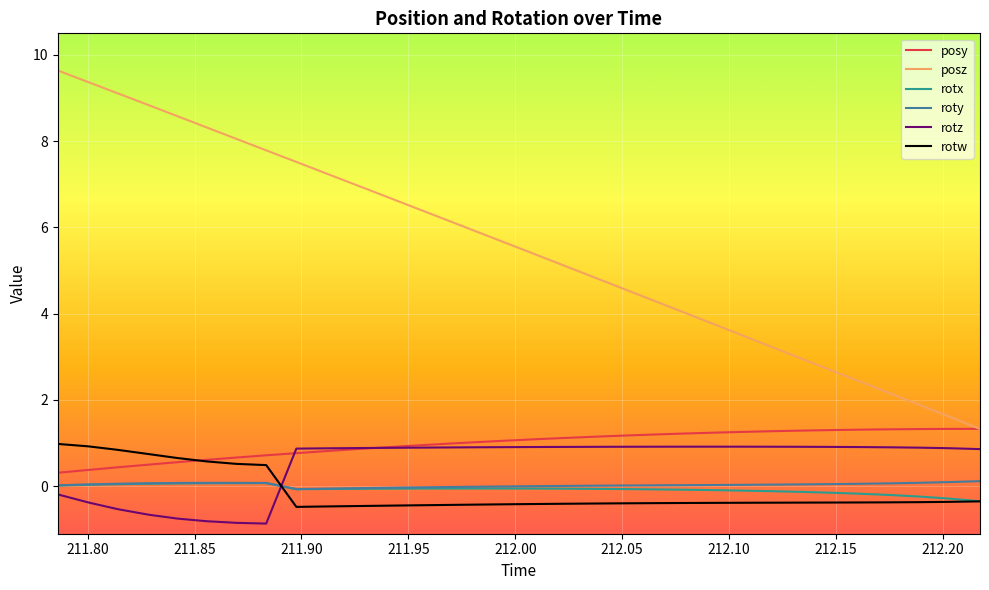

Which series has the widest spread of values?

posz